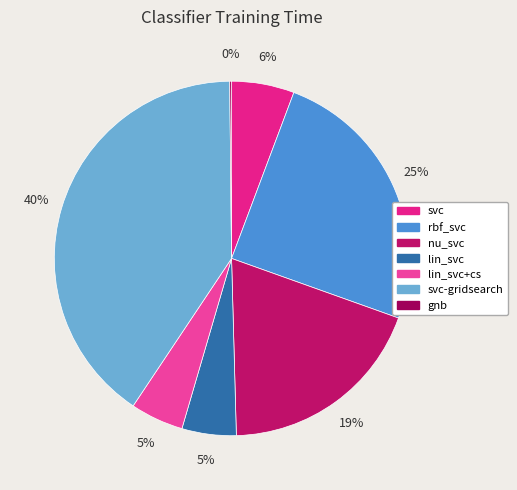

Approximately how many times larger is the value at svc-gridsearch compared to nu_svc?

2.1